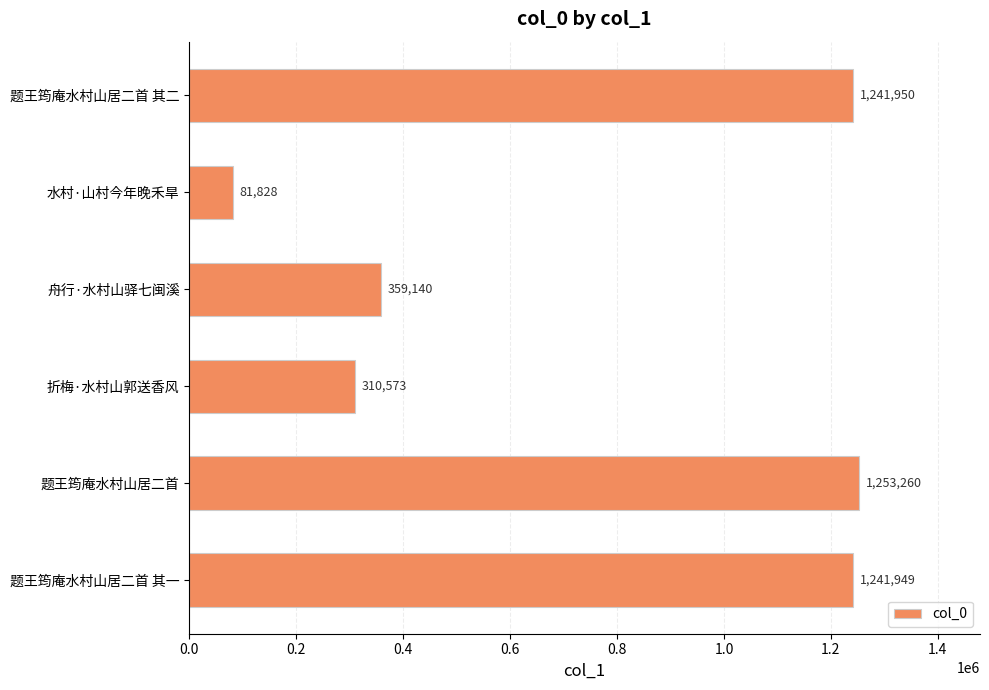

What is the difference between the values at 题王筠庵水村山居二首 其一 and 舟行·水村山驿七闽溪?

882809